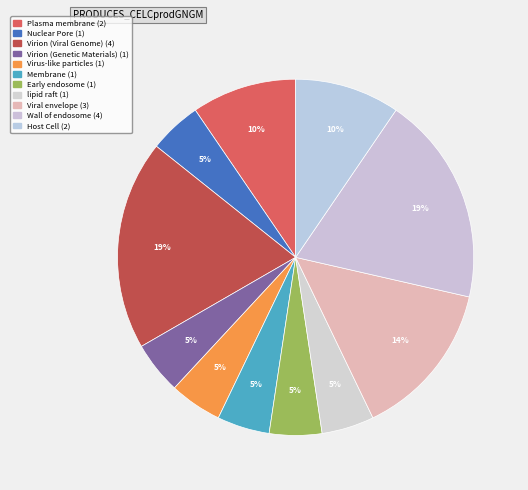

Which slice is the smallest?

Nuclear Pore